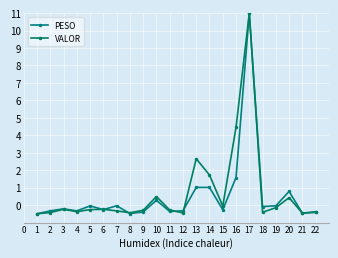

What is the smallest value displayed?

-0.5